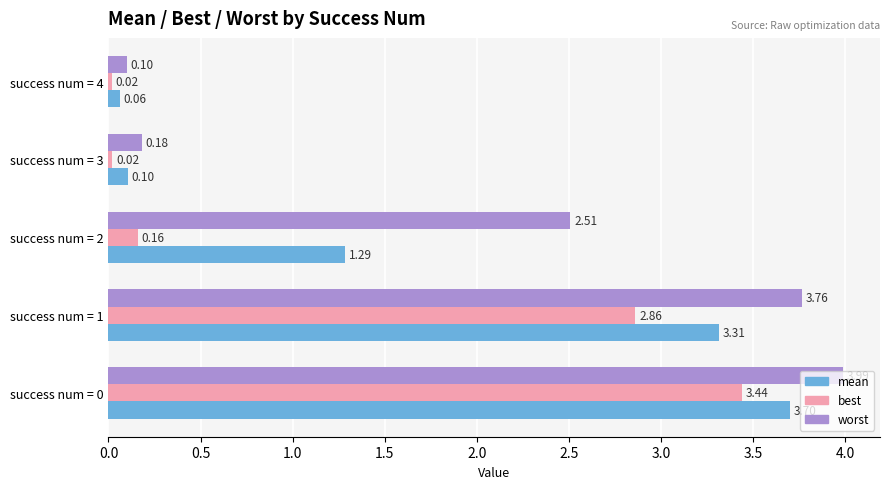

Which series has the widest spread of values?

worst